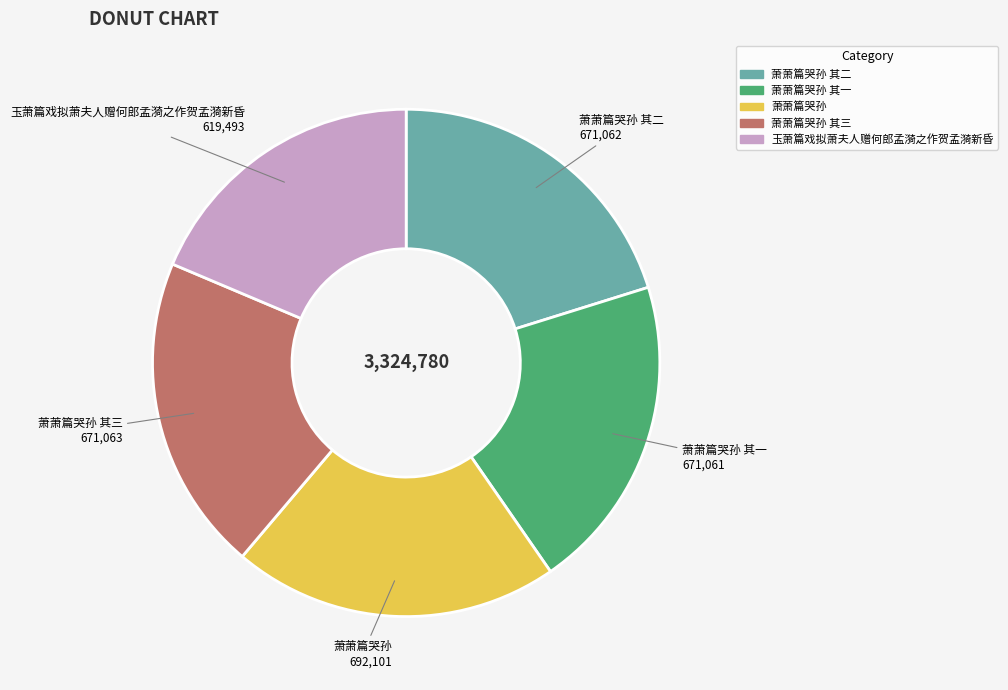

Which slice is the largest?

萧萧篇哭孙